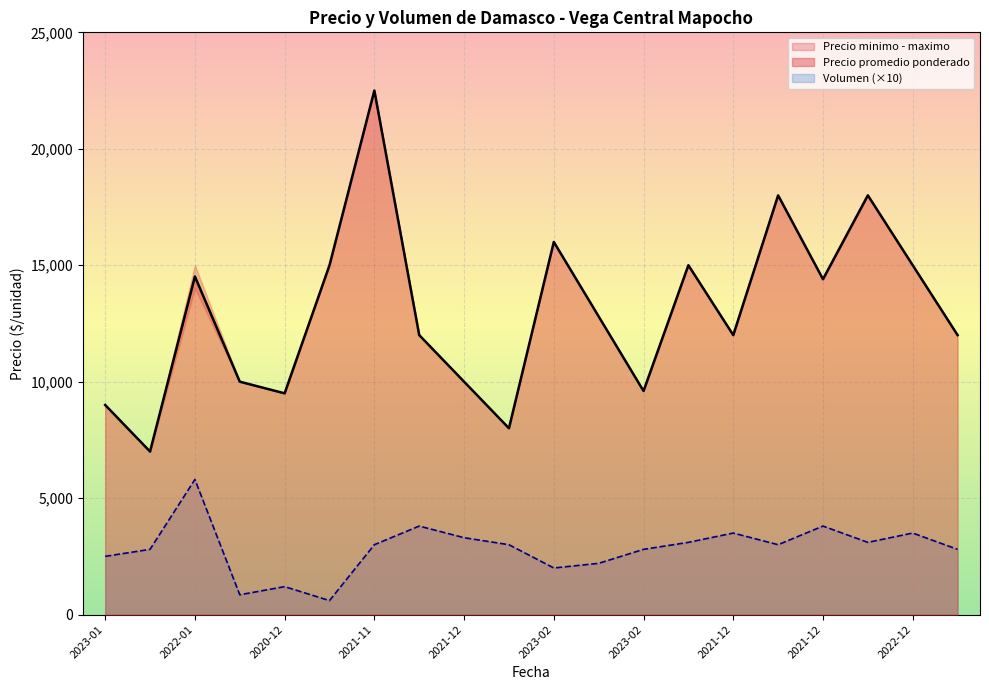

True or false: Volumen and Precio promedio ponderado cross at least once.

False